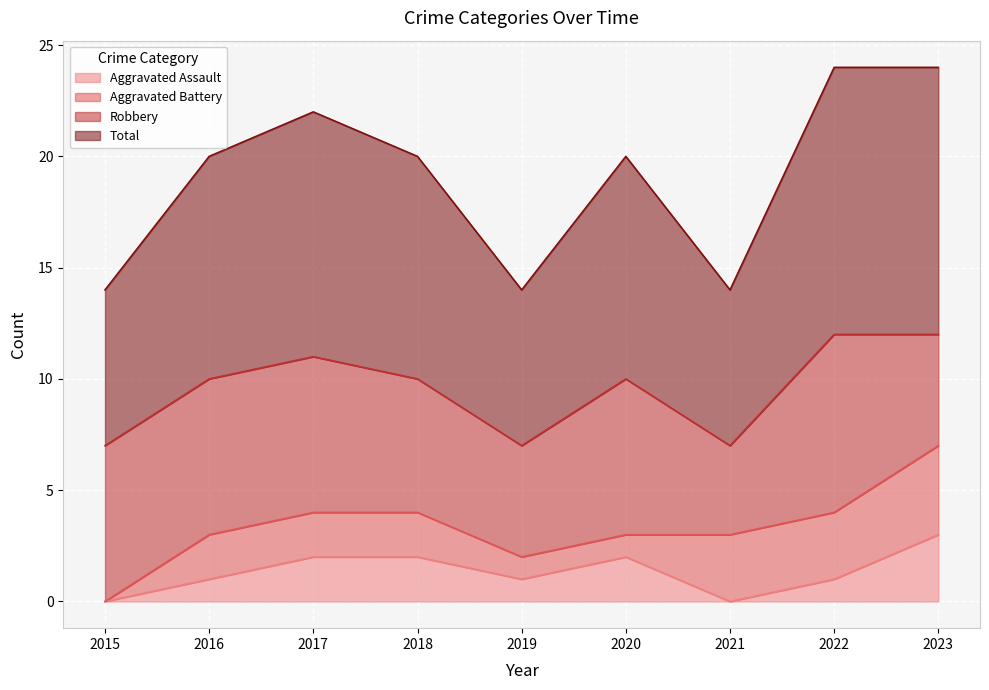

Which category has the highest value in the Aggravated Assault series?

2023